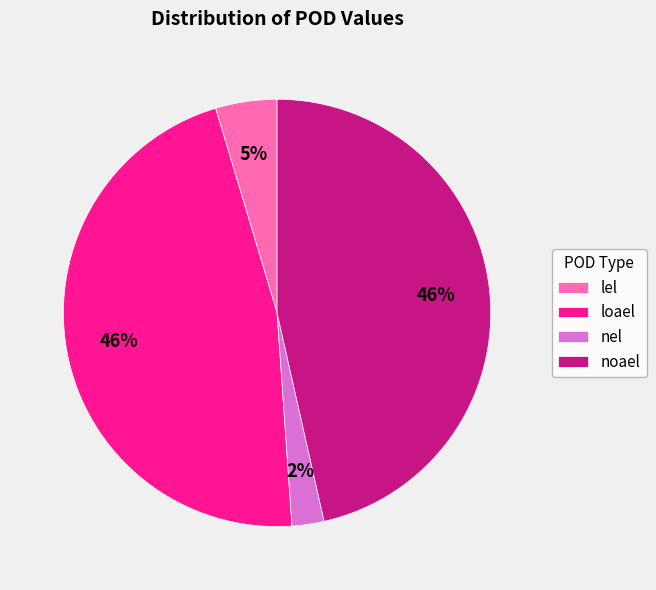

To the nearest percent, what percentage of the pie is loael?

46%